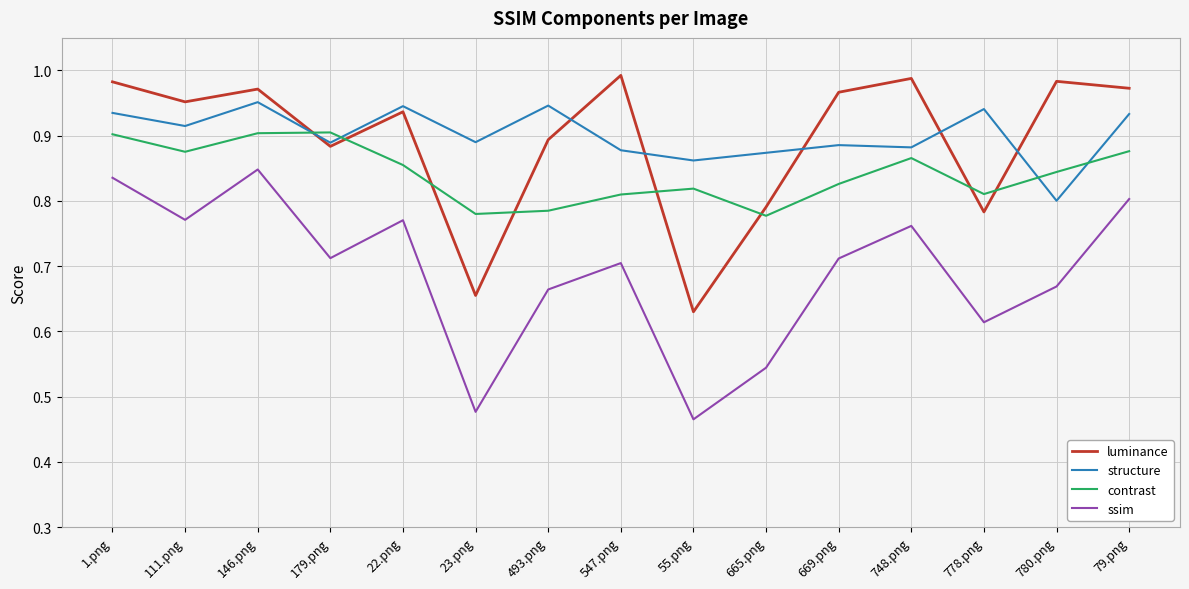

In ssim, how many points are higher than both neighbors (excluding endpoints)?

4